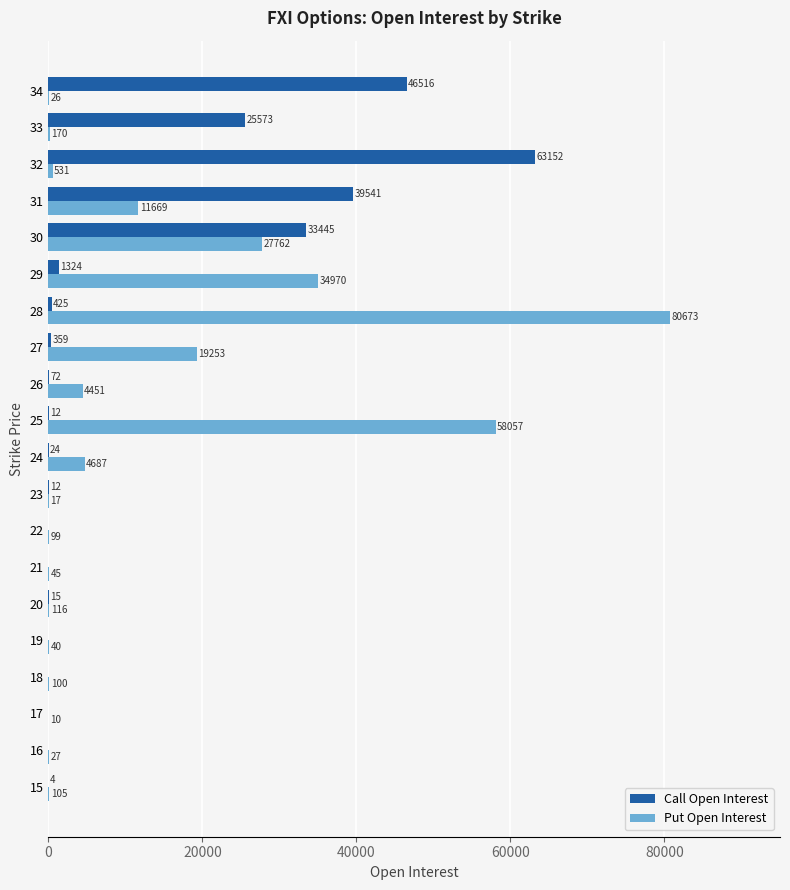

What is the sum of the Call Open Interest values at 16 and 26?

72